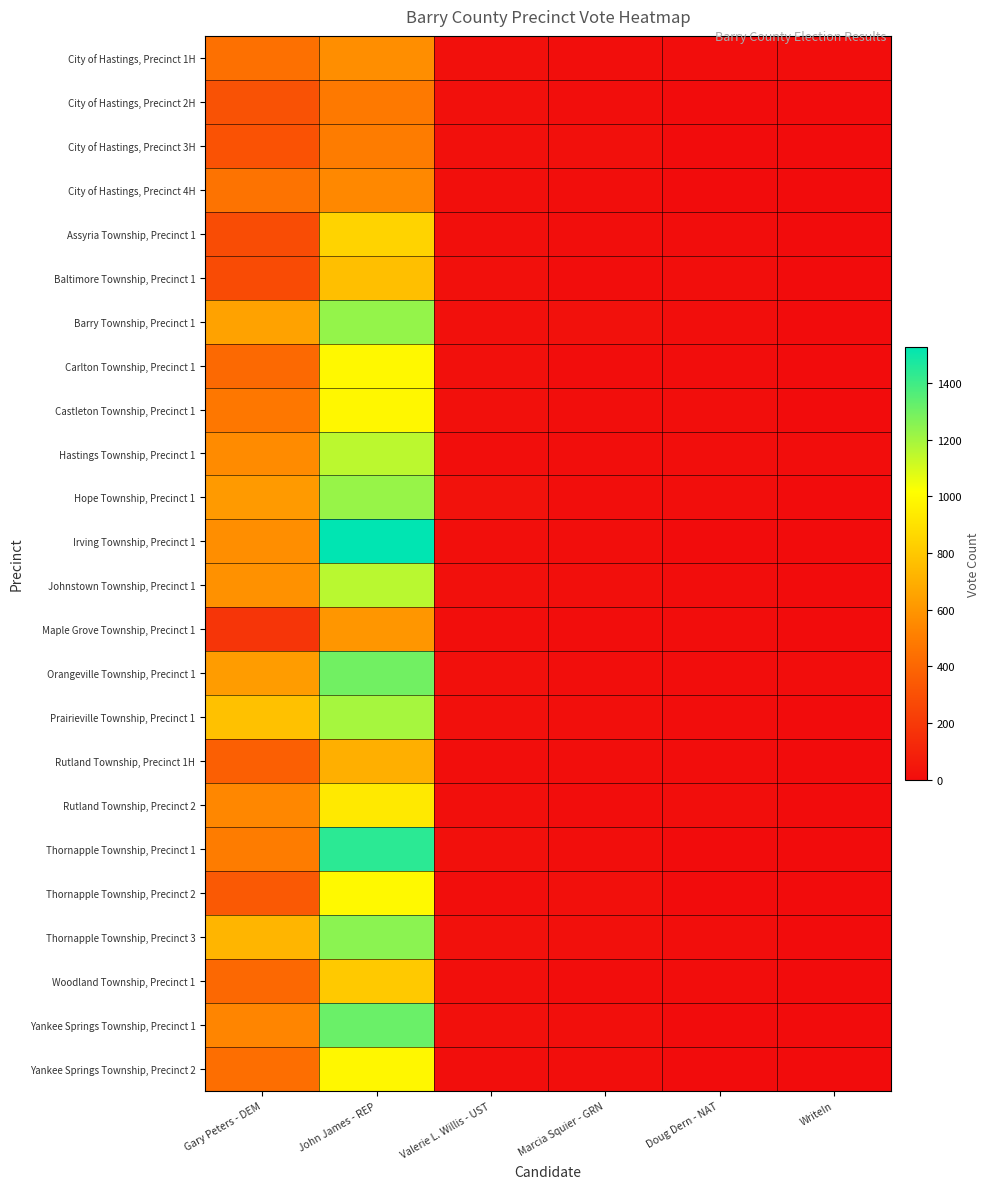

Reading right to left, list all the values displayed in this chart.

City of Hastings, Precinct 1H: WriteIn=4	Doug Dern - NAT=3	Marcia Squier - GRN=9	Valerie L. Willis - UST=18	John James - REP=569	Gary Peters - DEM=442
City of Hastings, Precinct 2H: WriteIn=0	Doug Dern - NAT=0	Marcia Squier - GRN=10	Valerie L. Willis - UST=15	John James - REP=485	Gary Peters - DEM=310
City of Hastings, Precinct 3H: WriteIn=2	Doug Dern - NAT=1	Marcia Squier - GRN=16	Valerie L. Willis - UST=16	John James - REP=497	Gary Peters - DEM=313
City of Hastings, Precinct 4H: WriteIn=0	Doug Dern - NAT=2	Marcia Squier - GRN=6	Valerie L. Willis - UST=13	John James - REP=548	Gary Peters - DEM=456
Assyria Township, Precinct 1: WriteIn=1	Doug Dern - NAT=5	Marcia Squier - GRN=9	Valerie L. Willis - UST=14	John James - REP=845	Gary Peters - DEM=284
Baltimore Township, Precinct 1: WriteIn=1	Doug Dern - NAT=8	Marcia Squier - GRN=3	Valerie L. Willis - UST=19	John James - REP=766	Gary Peters - DEM=279
Barry Township, Precinct 1: WriteIn=1	Doug Dern - NAT=6	Marcia Squier - GRN=21	Valerie L. Willis - UST=17	John James - REP=1231	Gary Peters - DEM=649
Carlton Township, Precinct 1: WriteIn=0	Doug Dern - NAT=3	Marcia Squier - GRN=3	Valerie L. Willis - UST=20	John James - REP=992	Gary Peters - DEM=414
Castleton Township, Precinct 1: WriteIn=2	Doug Dern - NAT=9	Marcia Squier - GRN=10	Valerie L. Willis - UST=19	John James - REP=989	Gary Peters - DEM=473
Hastings Township, Precinct 1: WriteIn=3	Doug Dern - NAT=6	Marcia Squier - GRN=9	Valerie L. Willis - UST=8	John James - REP=1152	Gary Peters - DEM=557
Hope Township, Precinct 1: WriteIn=1	Doug Dern - NAT=7	Marcia Squier - GRN=9	Valerie L. Willis - UST=28	John James - REP=1225	Gary Peters - DEM=619
Irving Township, Precinct 1: WriteIn=0	Doug Dern - NAT=2	Marcia Squier - GRN=10	Valerie L. Willis - UST=13	John James - REP=1527	Gary Peters - DEM=571
Johnstown Township, Precinct 1: WriteIn=2	Doug Dern - NAT=5	Marcia Squier - GRN=14	Valerie L. Willis - UST=17	John James - REP=1157	Gary Peters - DEM=579
Maple Grove Township, Precinct 1: WriteIn=0	Doug Dern - NAT=3	Marcia Squier - GRN=3	Valerie L. Willis - UST=6	John James - REP=600	Gary Peters - DEM=183
Orangeville Township, Precinct 1: WriteIn=4	Doug Dern - NAT=5	Marcia Squier - GRN=9	Valerie L. Willis - UST=18	John James - REP=1299	Gary Peters - DEM=625
Prairieville Township, Precinct 1: WriteIn=2	Doug Dern - NAT=5	Marcia Squier - GRN=13	Valerie L. Willis - UST=18	John James - REP=1193	Gary Peters - DEM=771
Rutland Township, Precinct 1H: WriteIn=0	Doug Dern - NAT=3	Marcia Squier - GRN=9	Valerie L. Willis - UST=11	John James - REP=701	Gary Peters - DEM=367
Rutland Township, Precinct 2: WriteIn=1	Doug Dern - NAT=6	Marcia Squier - GRN=5	Valerie L. Willis - UST=12	John James - REP=933	Gary Peters - DEM=540
Thornapple Township, Precinct 1: WriteIn=2	Doug Dern - NAT=2	Marcia Squier - GRN=10	Valerie L. Willis - UST=15	John James - REP=1440	Gary Peters - DEM=497
Thornapple Township, Precinct 2: WriteIn=1	Doug Dern - NAT=1	Marcia Squier - GRN=17	Valerie L. Willis - UST=10	John James - REP=994	Gary Peters - DEM=341
Thornapple Township, Precinct 3: WriteIn=2	Doug Dern - NAT=6	Marcia Squier - GRN=20	Valerie L. Willis - UST=21	John James - REP=1249	Gary Peters - DEM=722
Woodland Township, Precinct 1: WriteIn=1	Doug Dern - NAT=3	Marcia Squier - GRN=5	Valerie L. Willis - UST=14	John James - REP=804	Gary Peters - DEM=408
Yankee Springs Township, Precinct 1: WriteIn=1	Doug Dern - NAT=2	Marcia Squier - GRN=12	Valerie L. Willis - UST=17	John James - REP=1313	Gary Peters - DEM=535
Yankee Springs Township, Precinct 2: WriteIn=1	Doug Dern - NAT=2	Marcia Squier - GRN=9	Valerie L. Willis - UST=7	John James - REP=990	Gary Peters - DEM=434